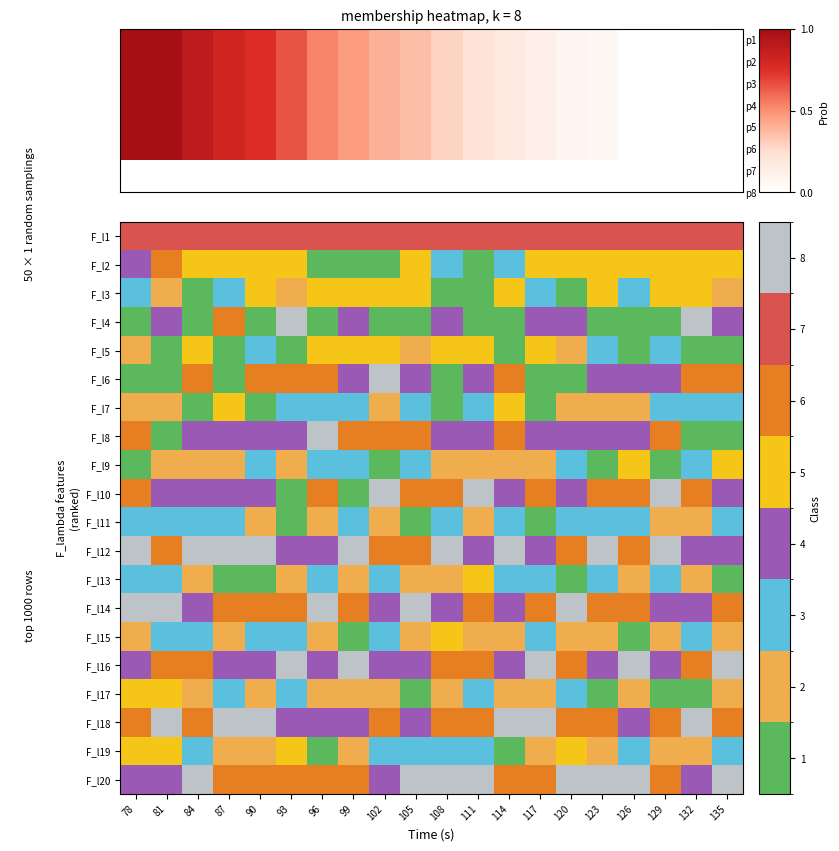

At which label does F_l19 first exceed 2?

78